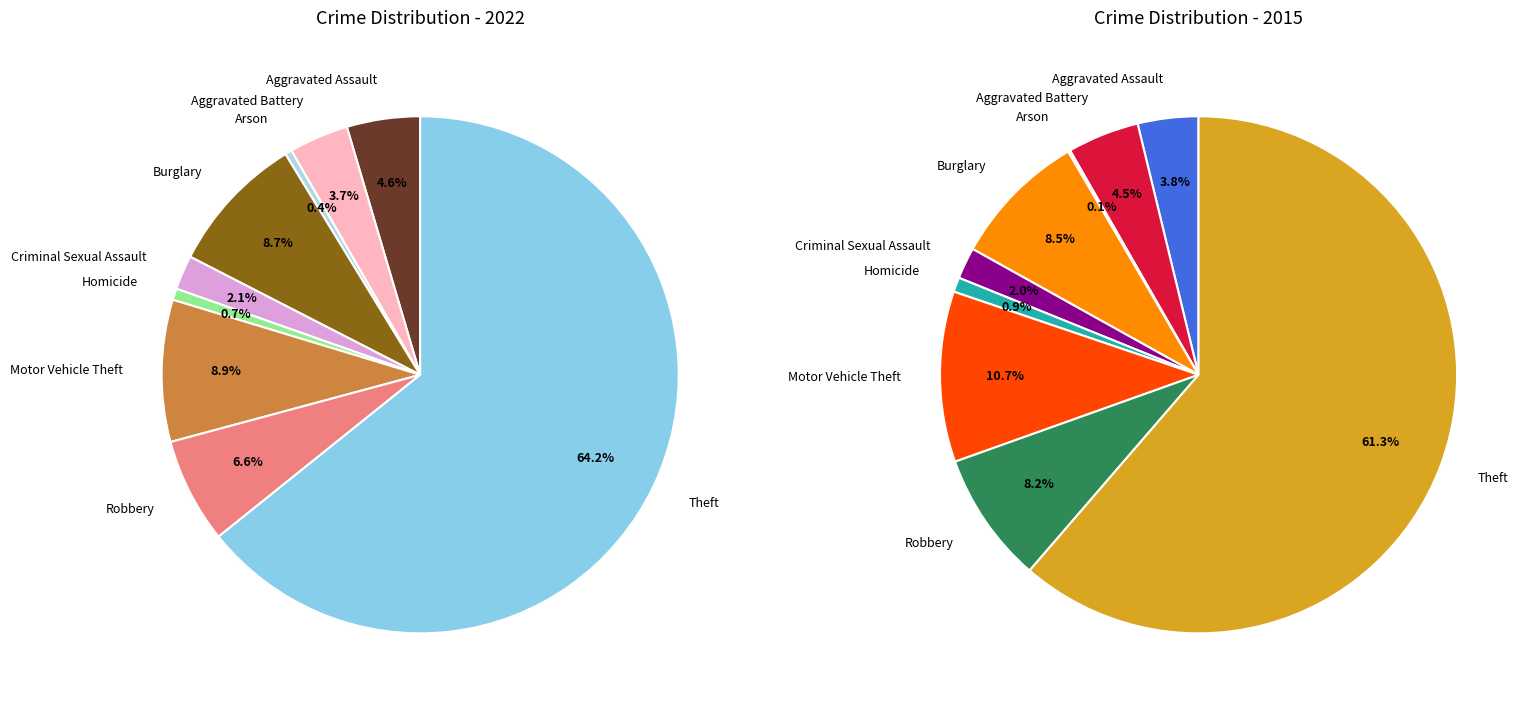

To the nearest percent, what is the combined percentage of Aggravated Assault and Homicide?

5%